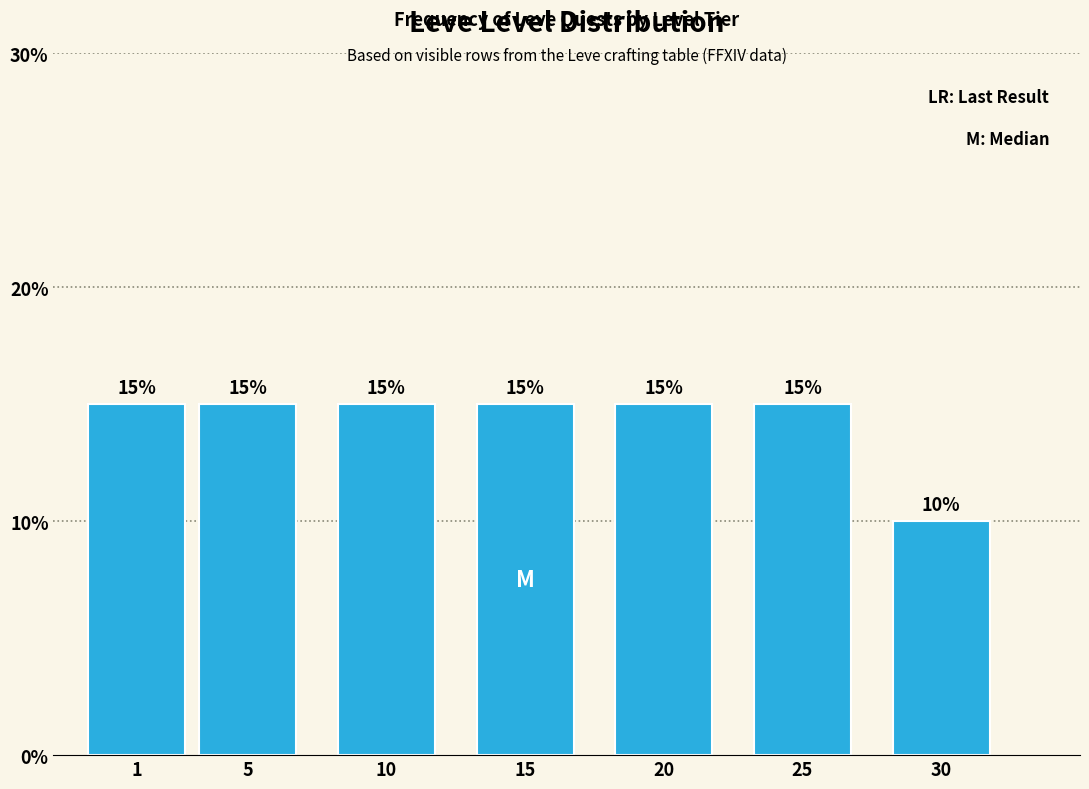

Reading left to right, transcribe all the data shown in this chart.

15	15	15	15	15	15	10